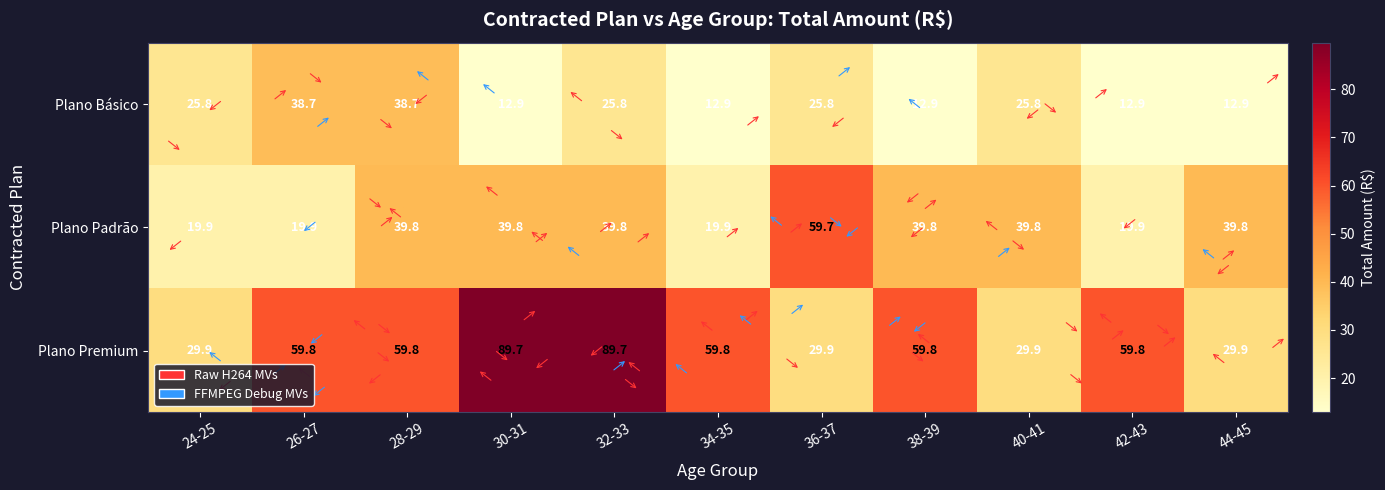

The Plano Premium series shows 13.5 at 42-43. True or false?

False